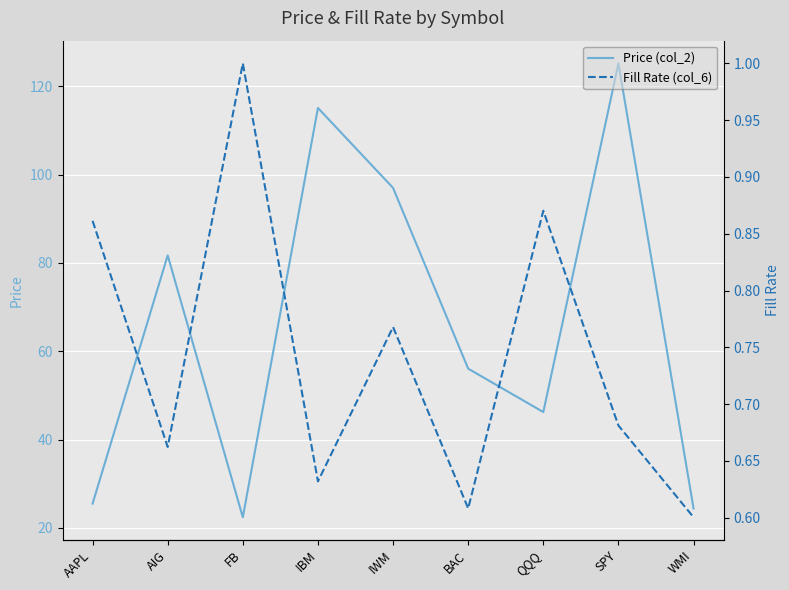

What is the value of the Price (col_2) point at the 1st from the left?

25.5